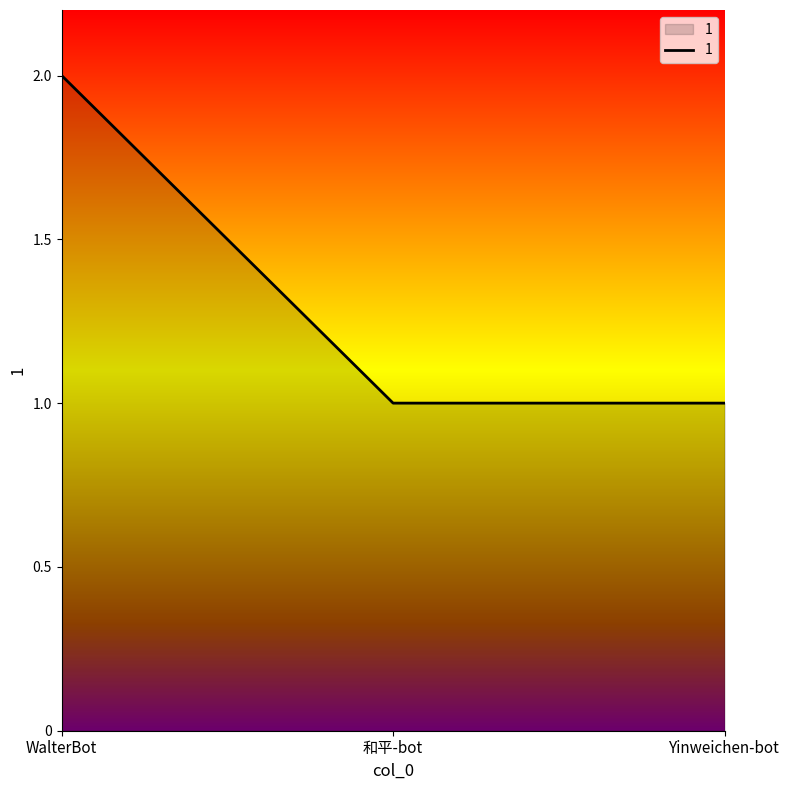

Reading left to right, list all the values displayed in this chart.

WalterBot=2	和平-bot=1	Yinweichen-bot=1